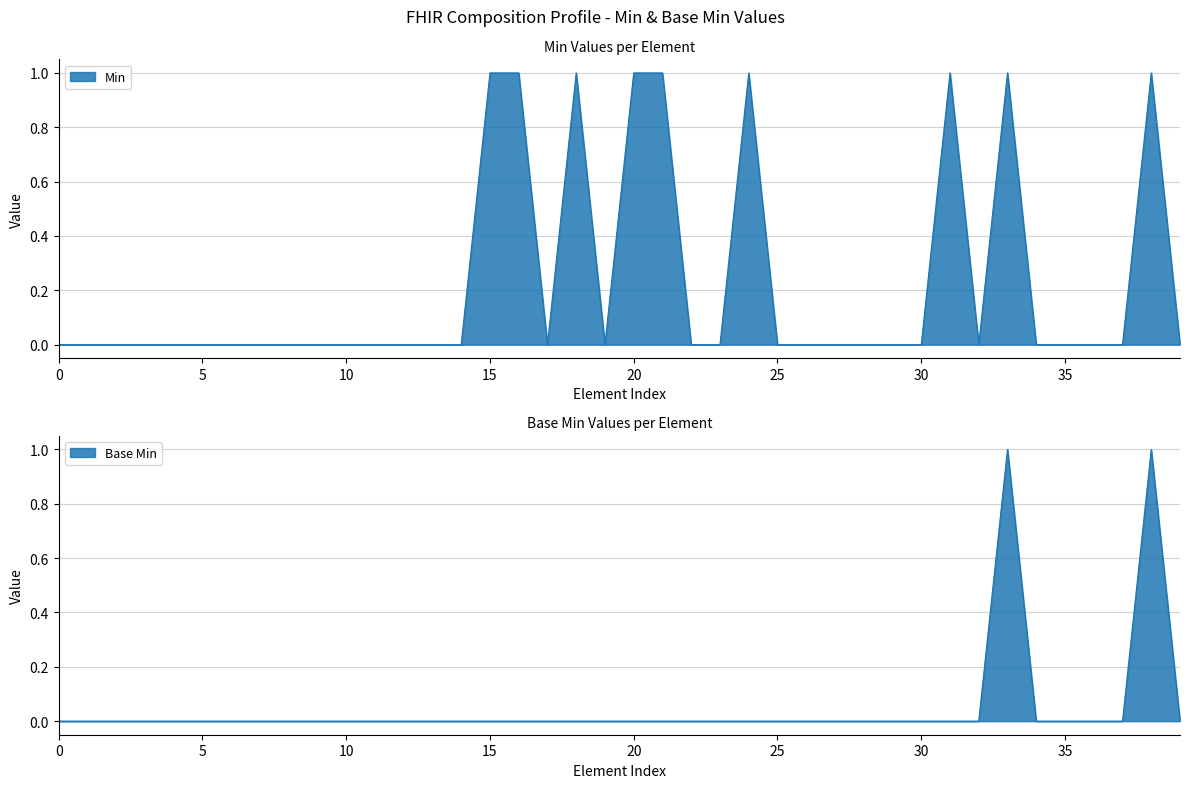

Does the chart have visible grid lines?

Yes